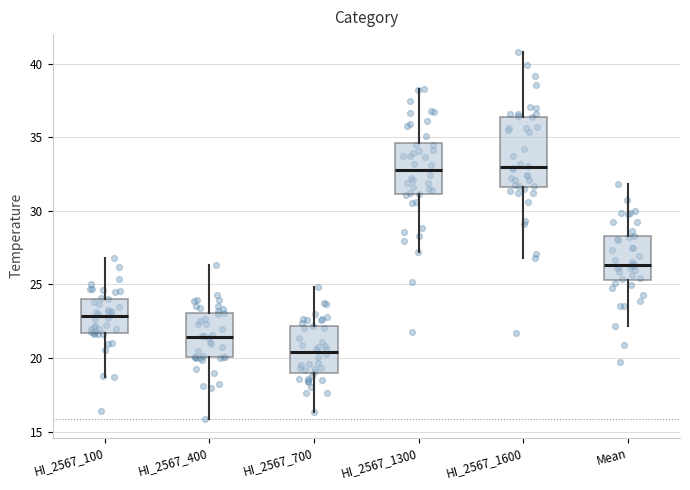

Comparing the boxes themselves (not the whiskers), which one is the tallest?

HI_2567_1600